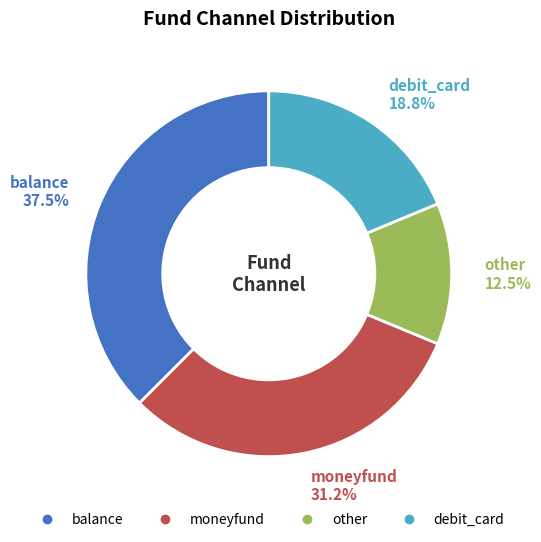

To the nearest percent, what is the difference between the other and debit_card slice percentages?

6%